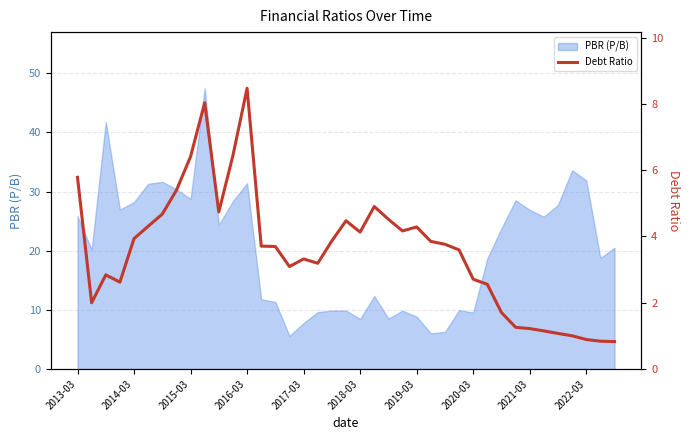

What position from the left is 2014-03?

5